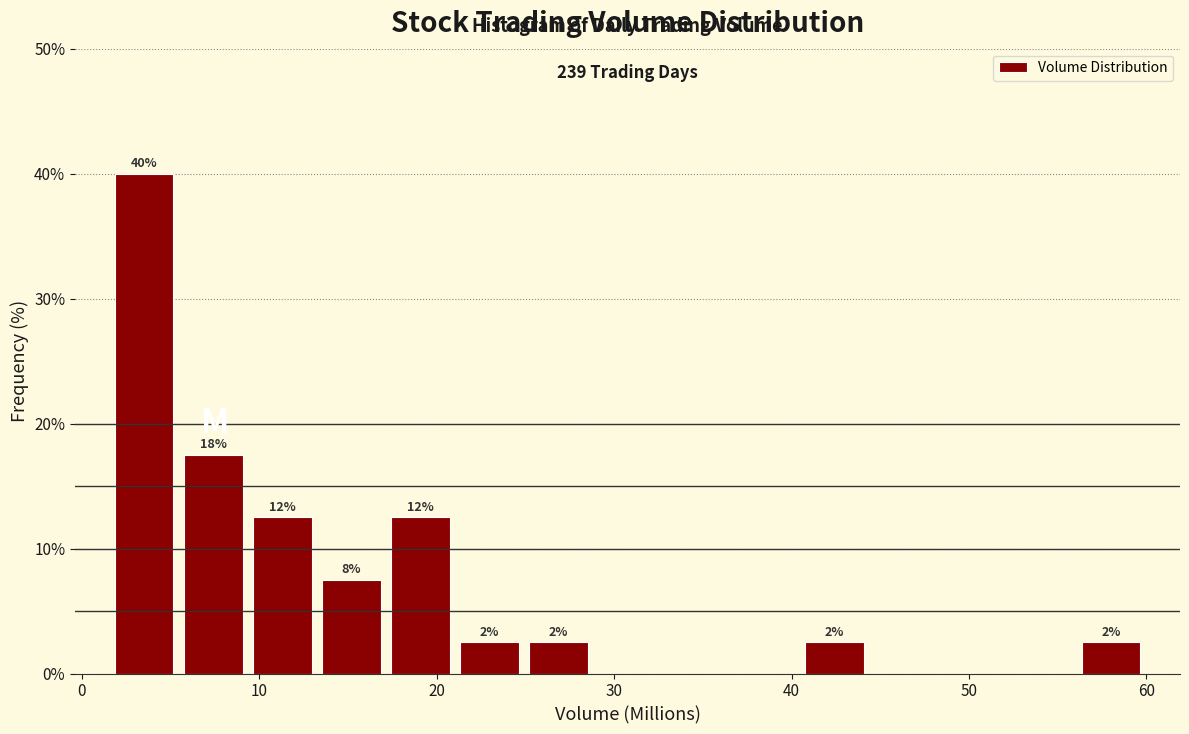

Read against the x-axis, roughly where is the centre of the tallest bar?

4